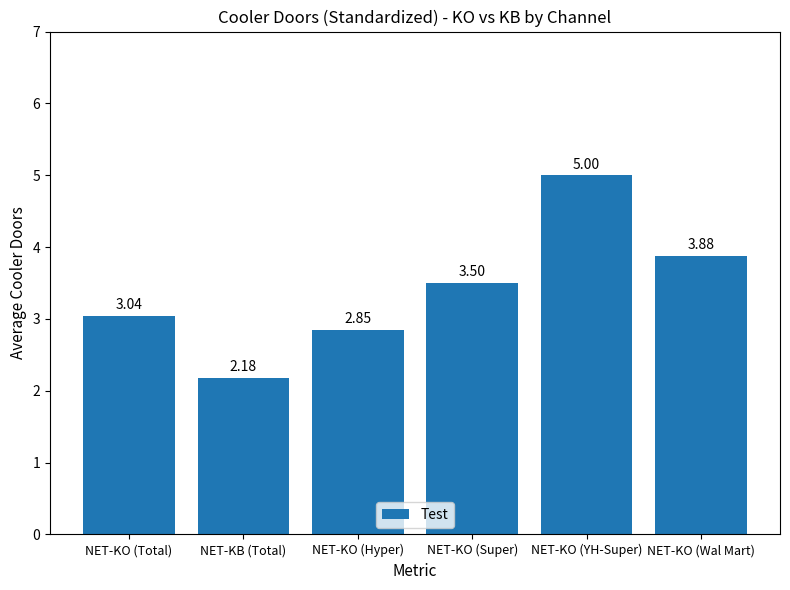

Where does the data first go above 3?

NET-KO (Total)